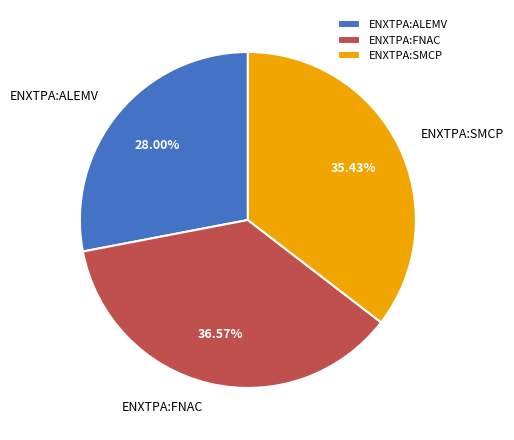

How many slices are in this pie chart?

3